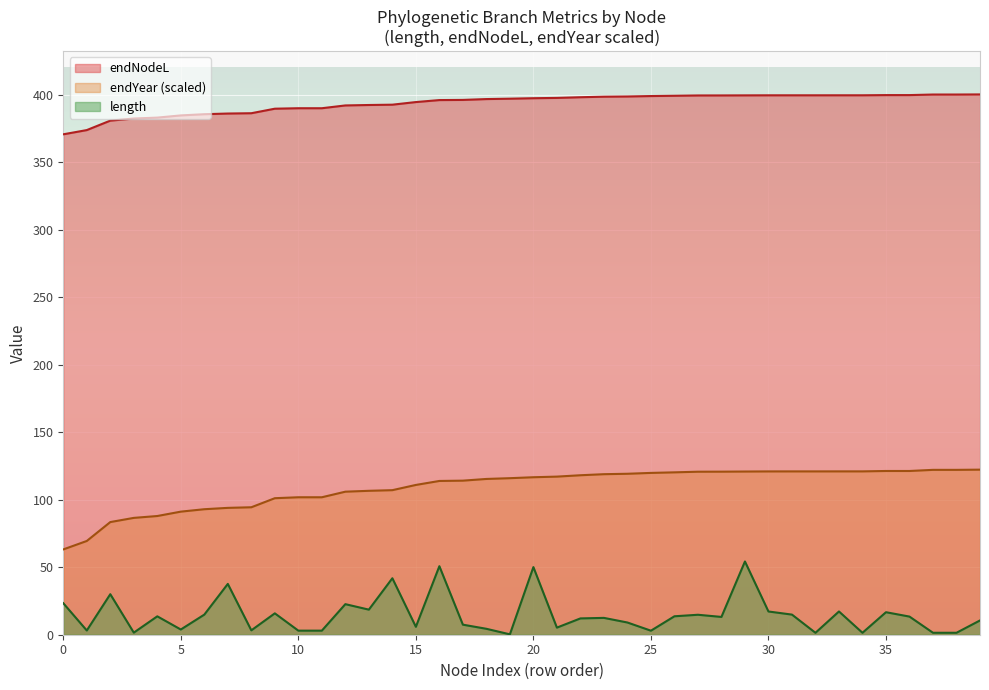

What is the difference between the maximum and minimum values in the length series?

54.0